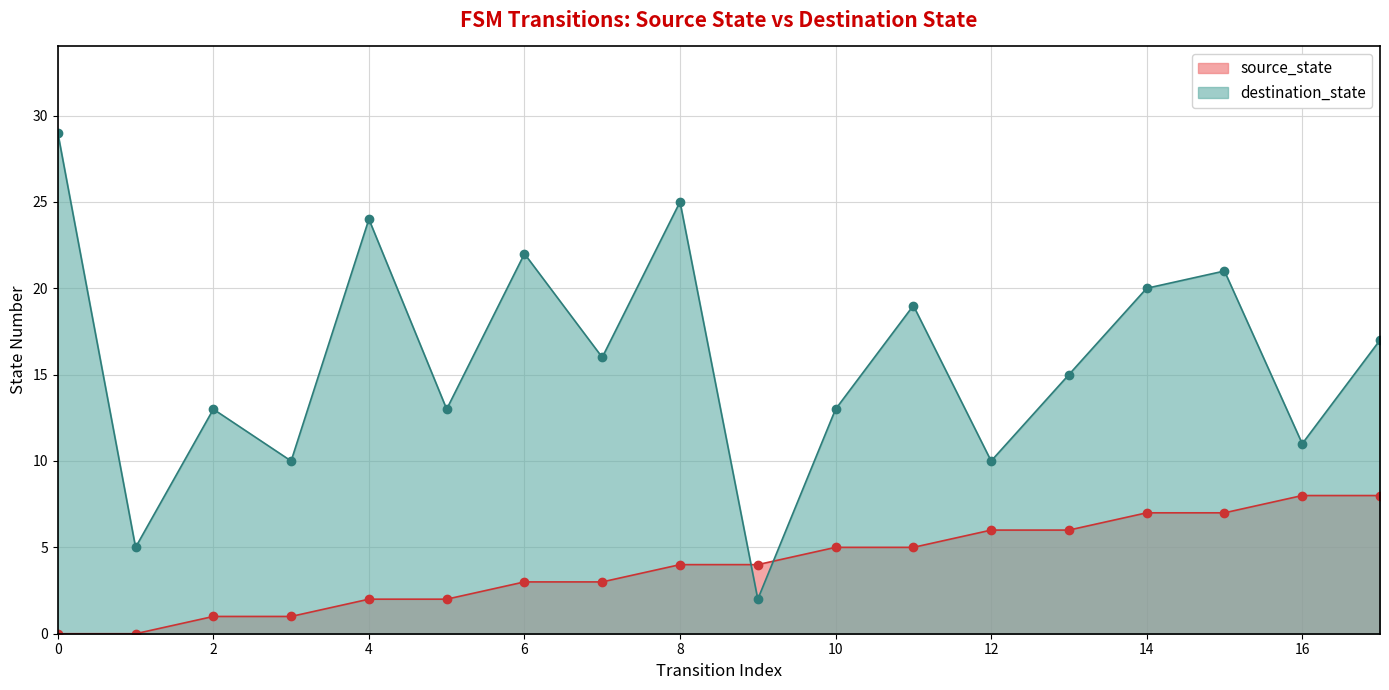

Is the value of destination_state at 6 greater than the value of source_state at 14?

Yes